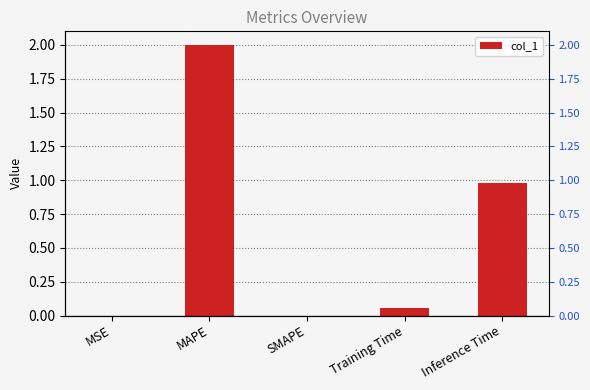

Where is the data nearest to the value 1?

Inference Time